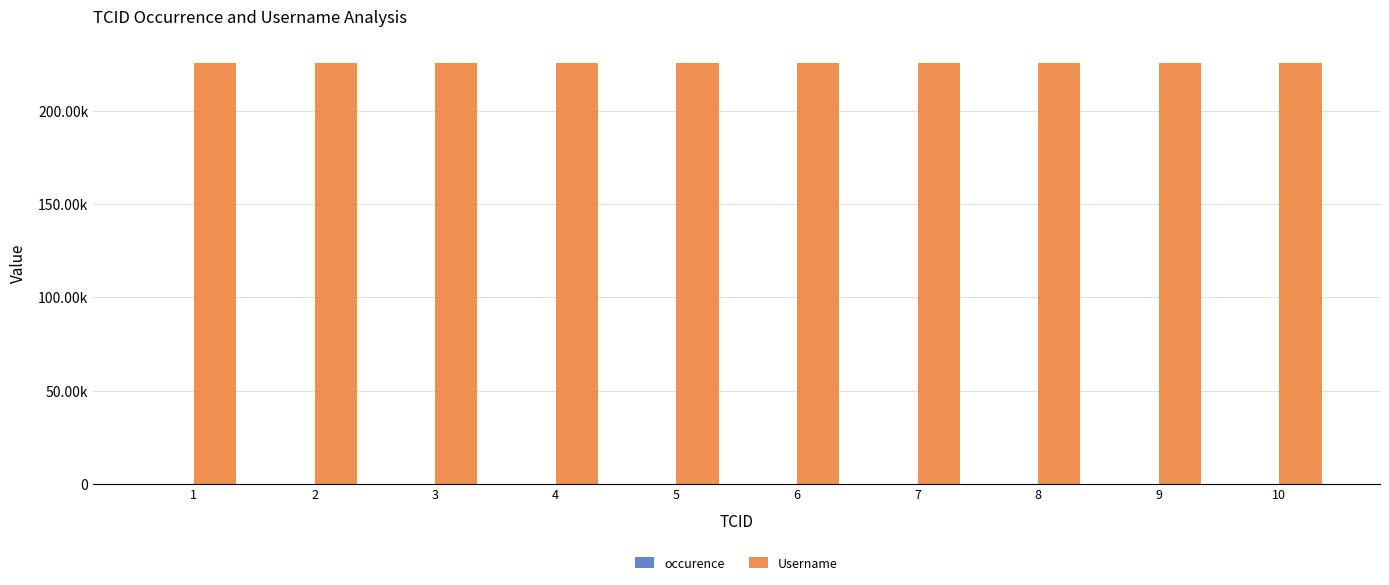

What is the sum of all Username values?

2255640